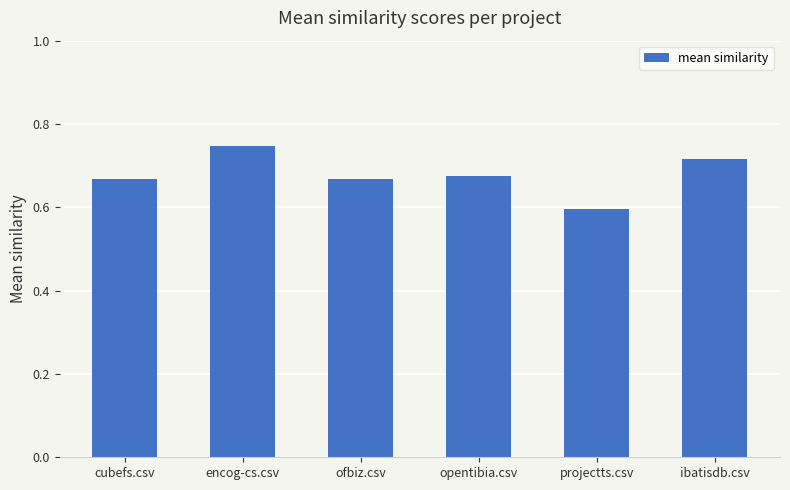

What is the label of the 2nd bar from the left?

encog-cs.csv